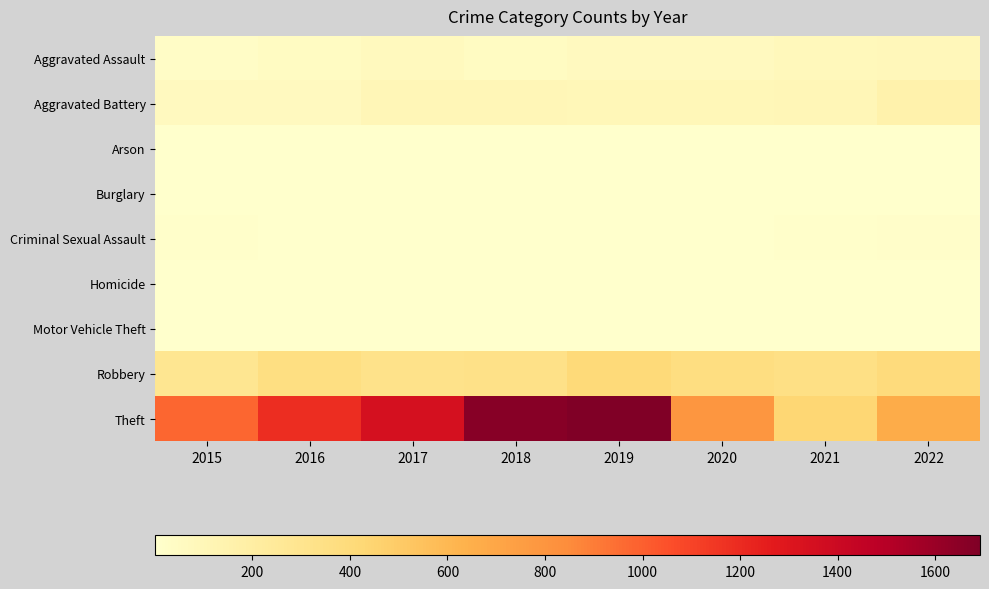

Between 2019 and 2022, which is larger?

2022